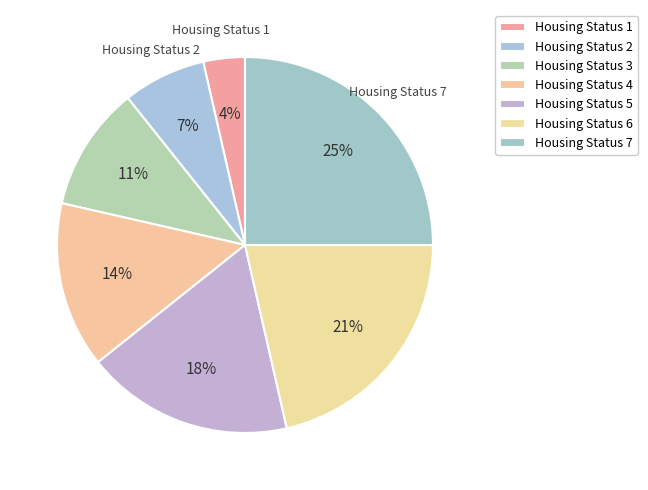

How many slices are in this pie chart?

7